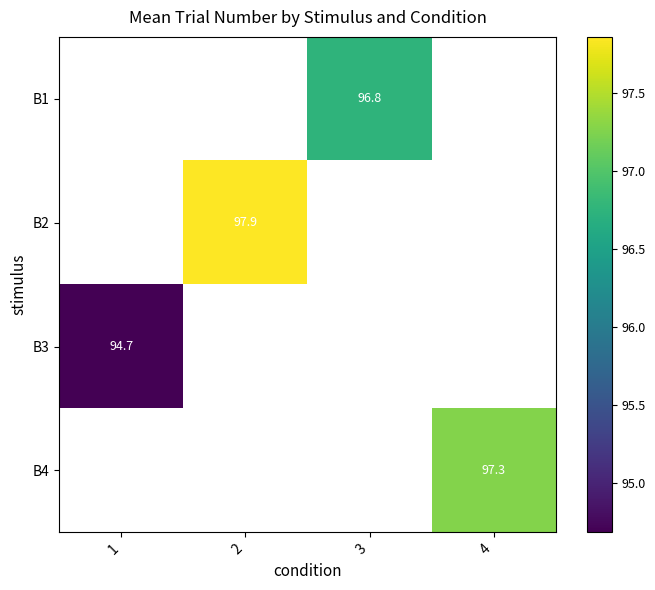

What is the highest value of the B3 series?

94.7